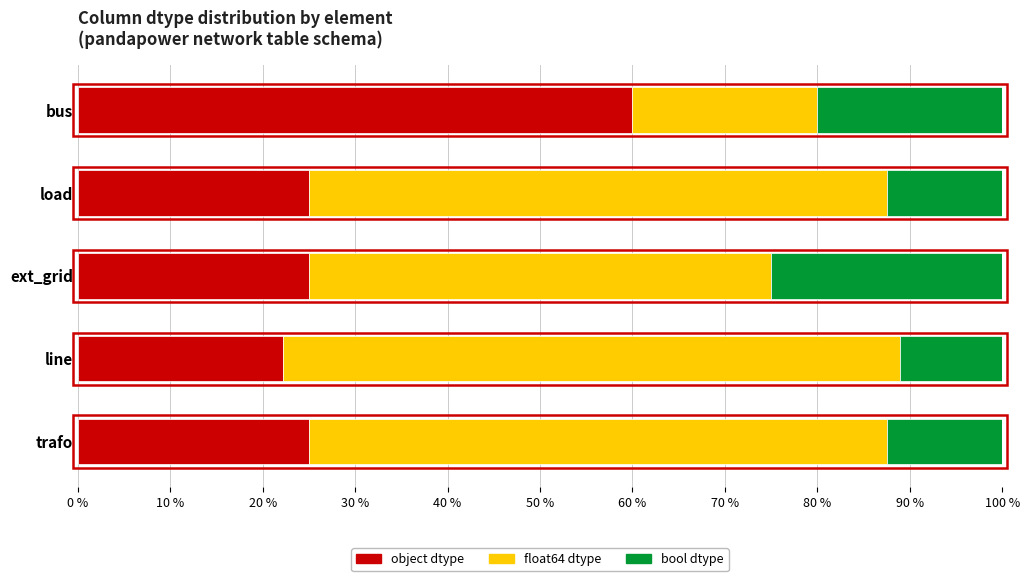

What is the total value across all series at load?

100.0